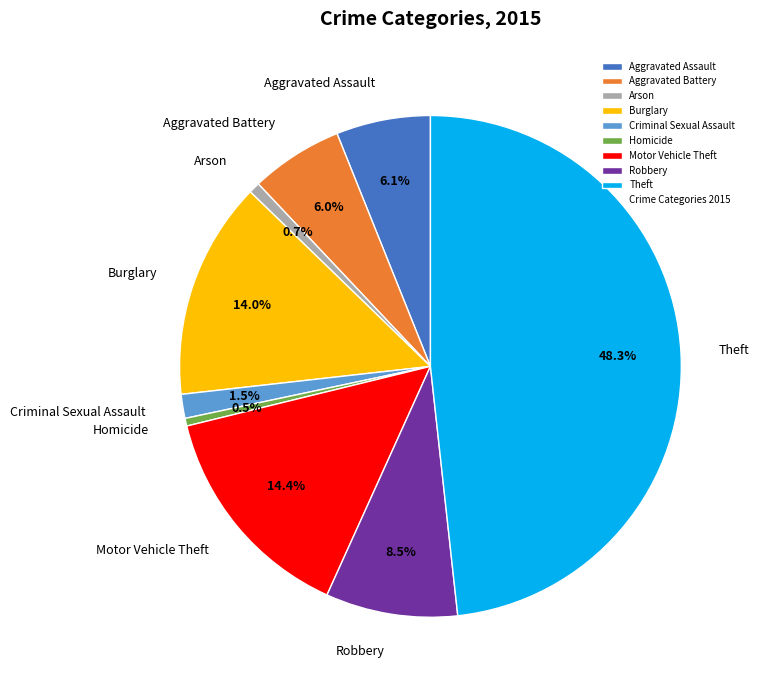

Which has a higher value, Robbery or Theft?

Theft